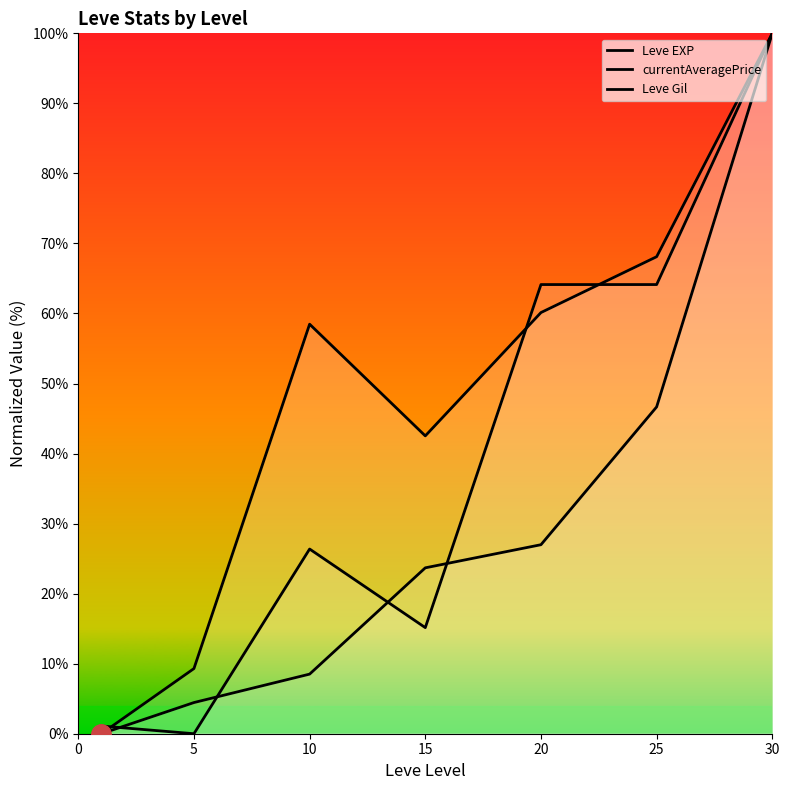

How many categories are shown in the chart?

7